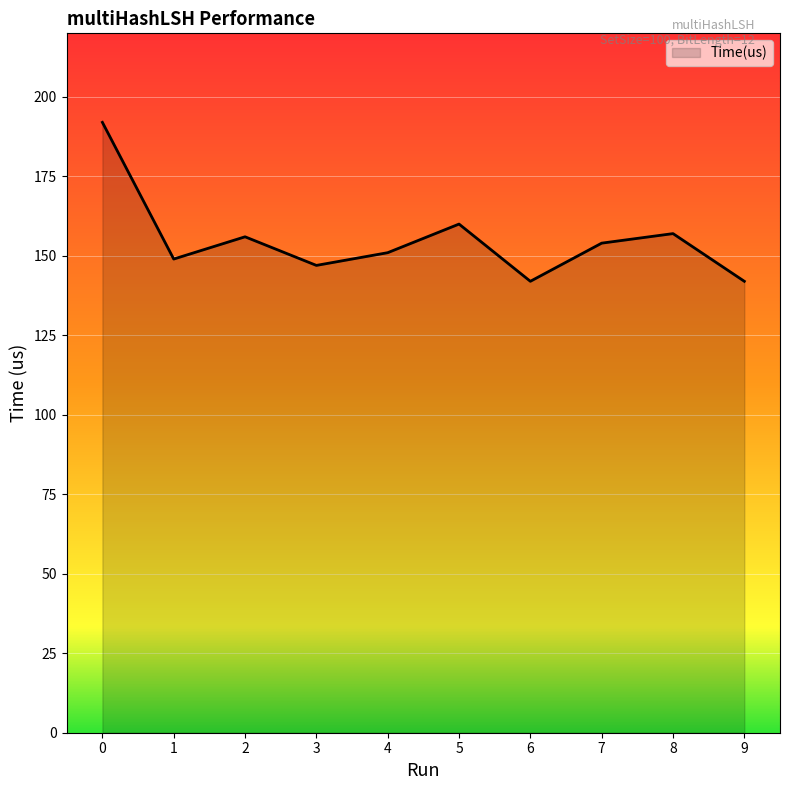

What is the ratio of the value at 2 to the value at 4?

1.0